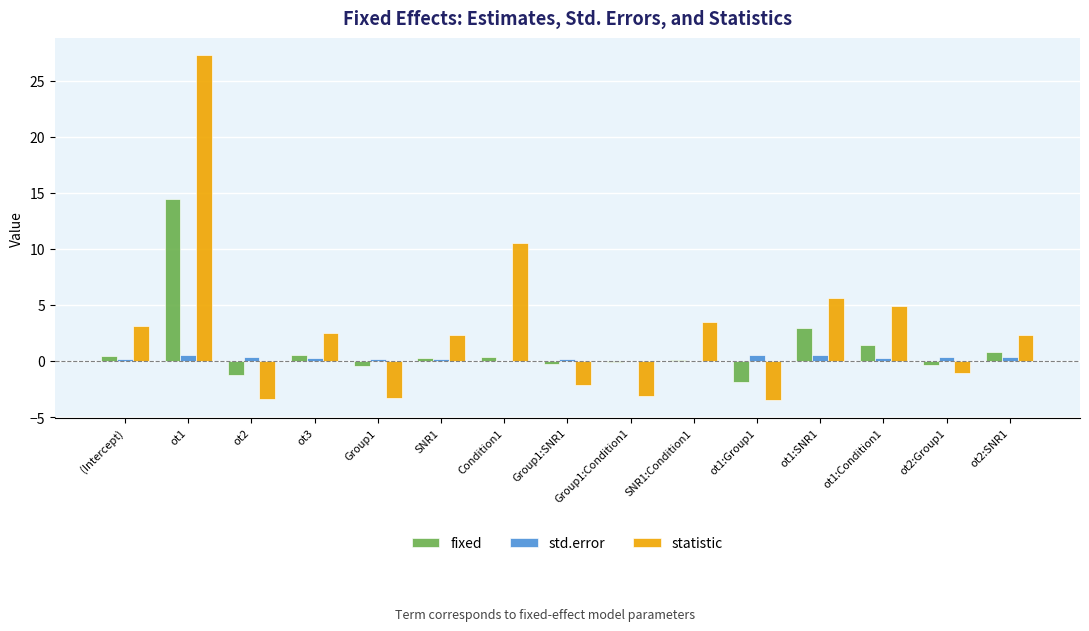

What is the greatest value displayed?

27.3